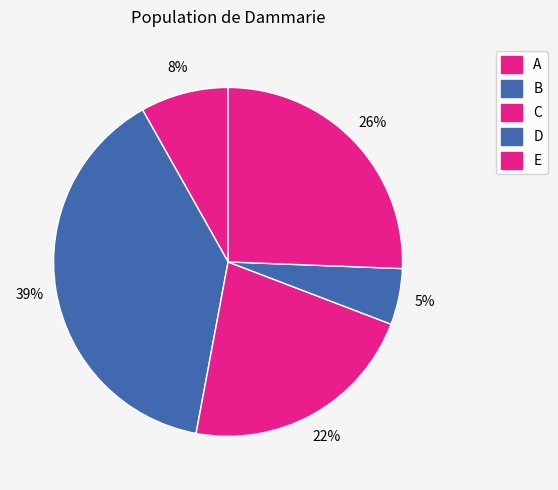

Count the number of slices in the pie.

5